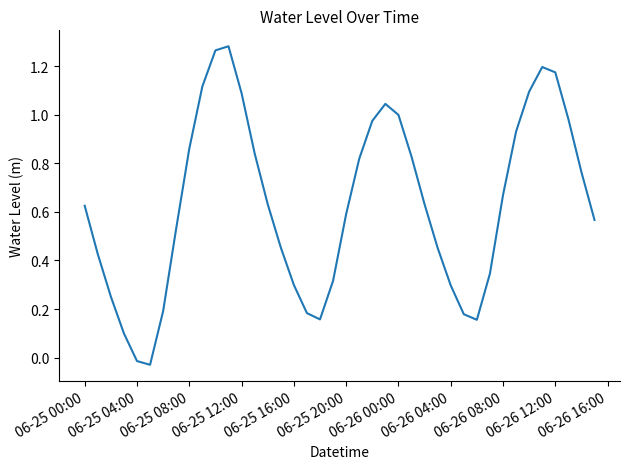

How many interior local valleys (lower than both neighbors) does the data have?

3